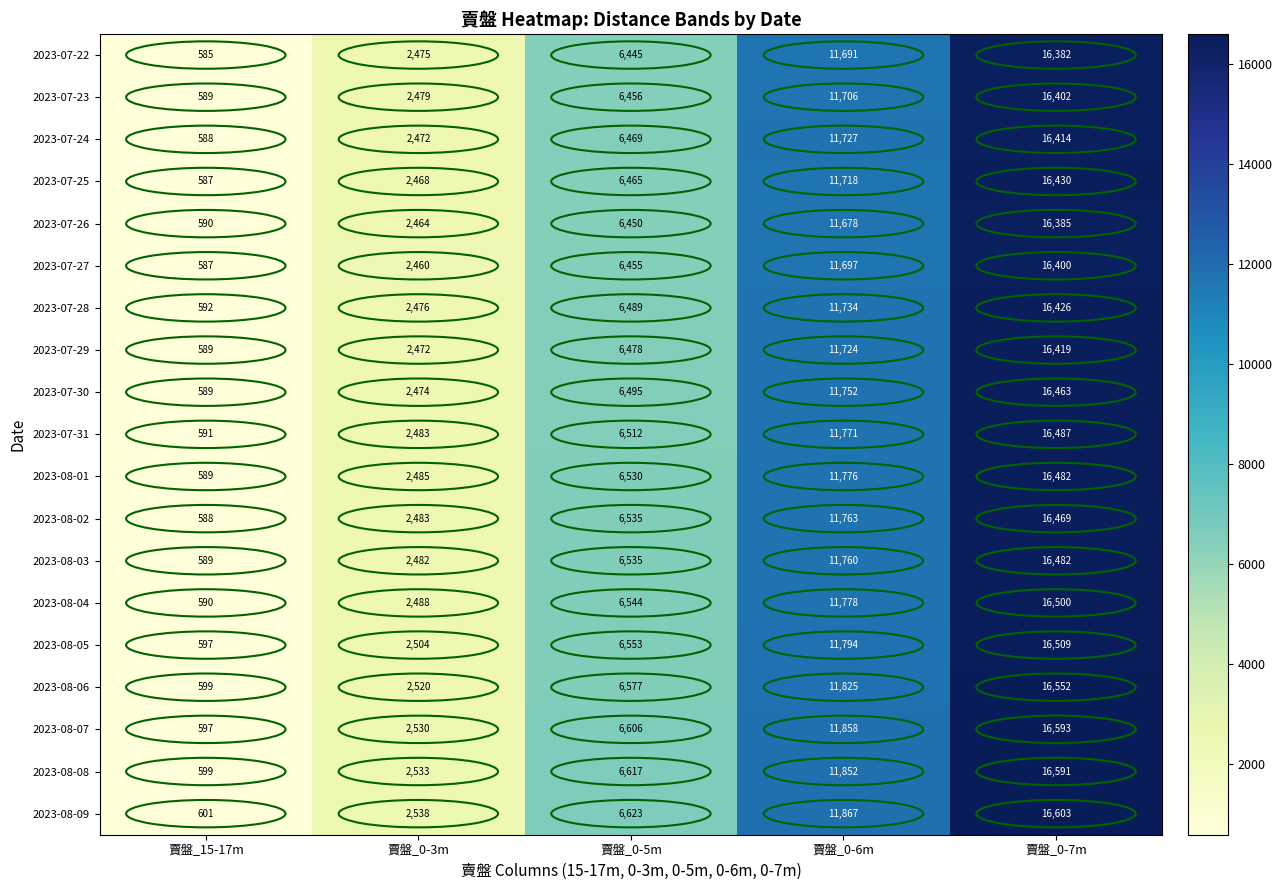

At which label is 2023-08-05 closest to 8553?

賣盤_0-5m